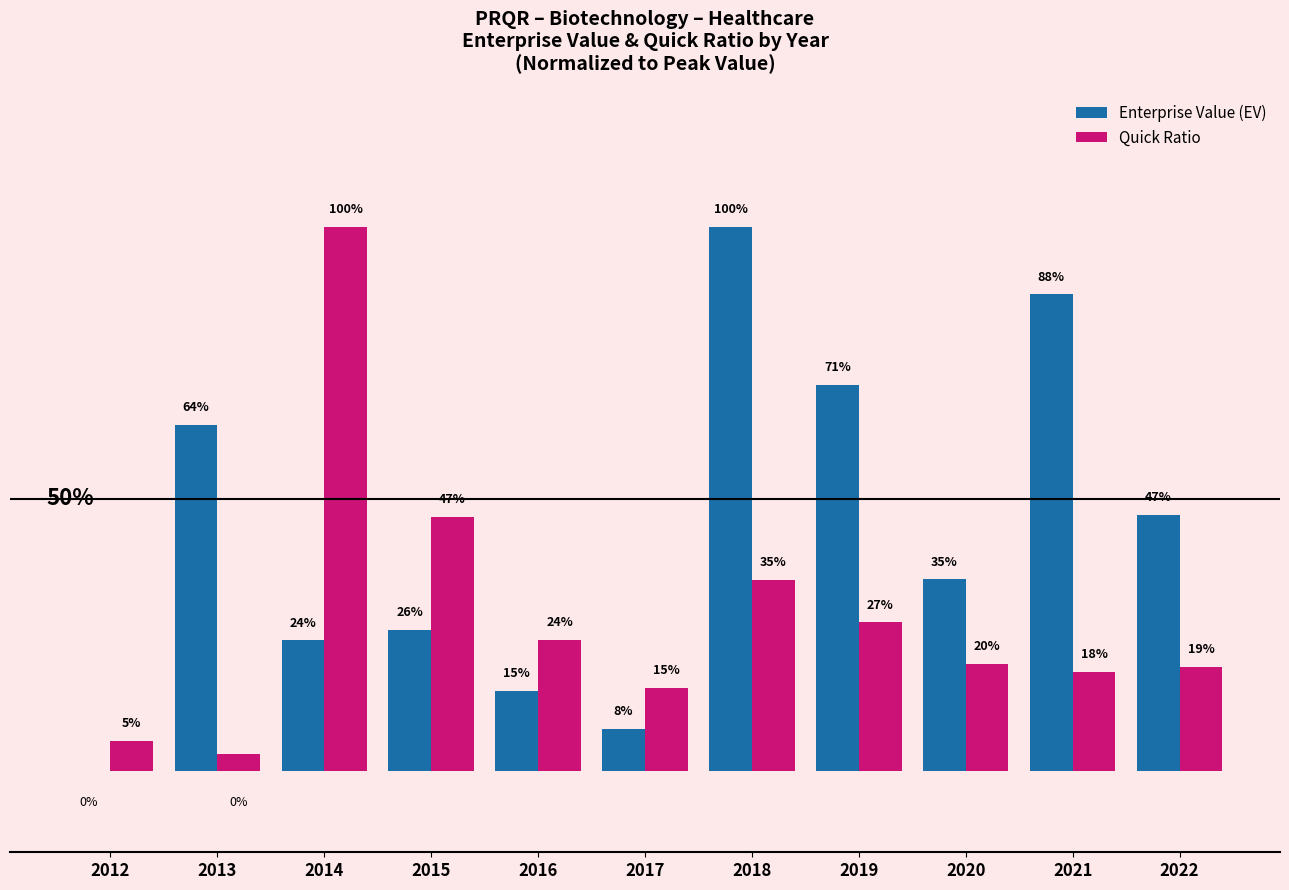

Are the bars horizontal?

No